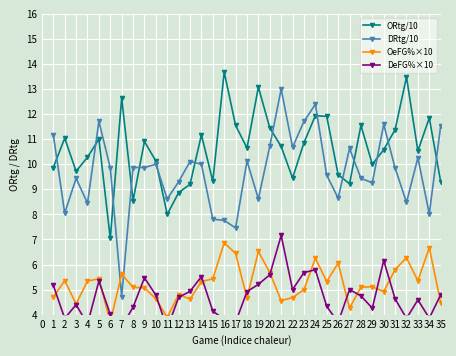

Which series has the largest total across all categories?

ORtg/10